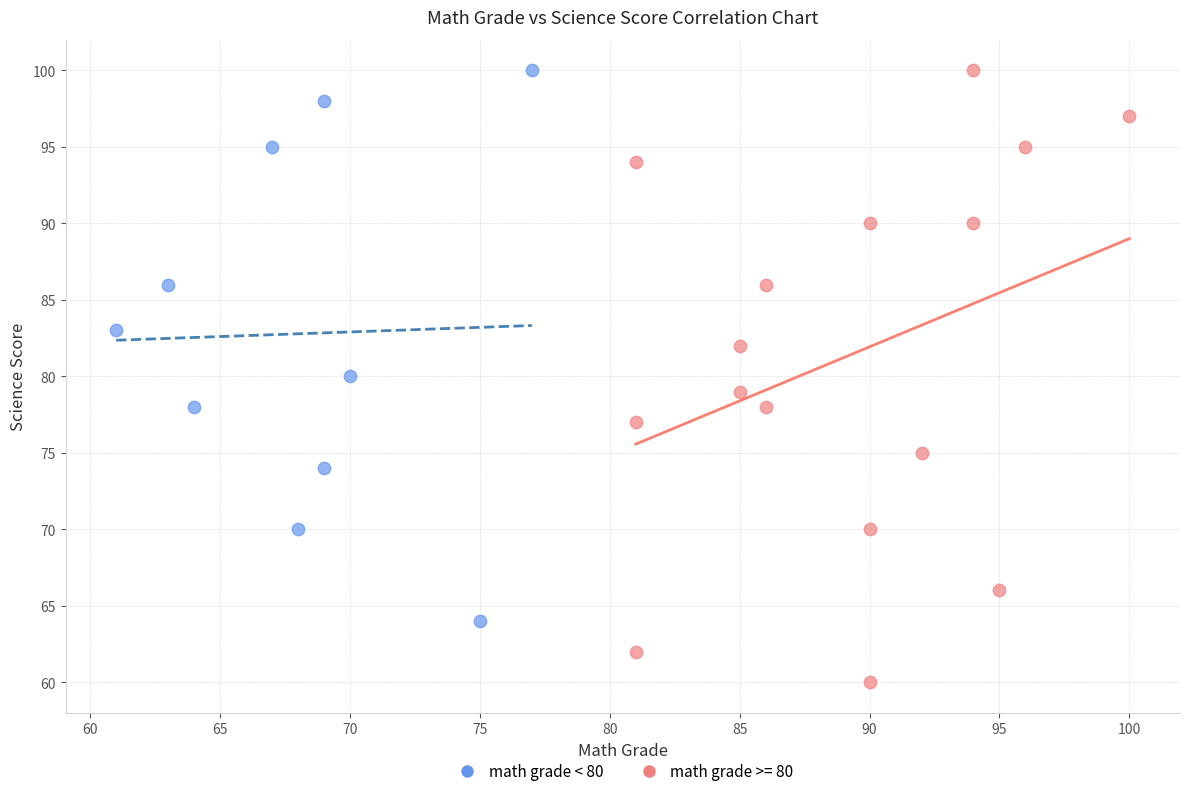

Which series has the largest Y range (max minus min)?

math grade >= 80